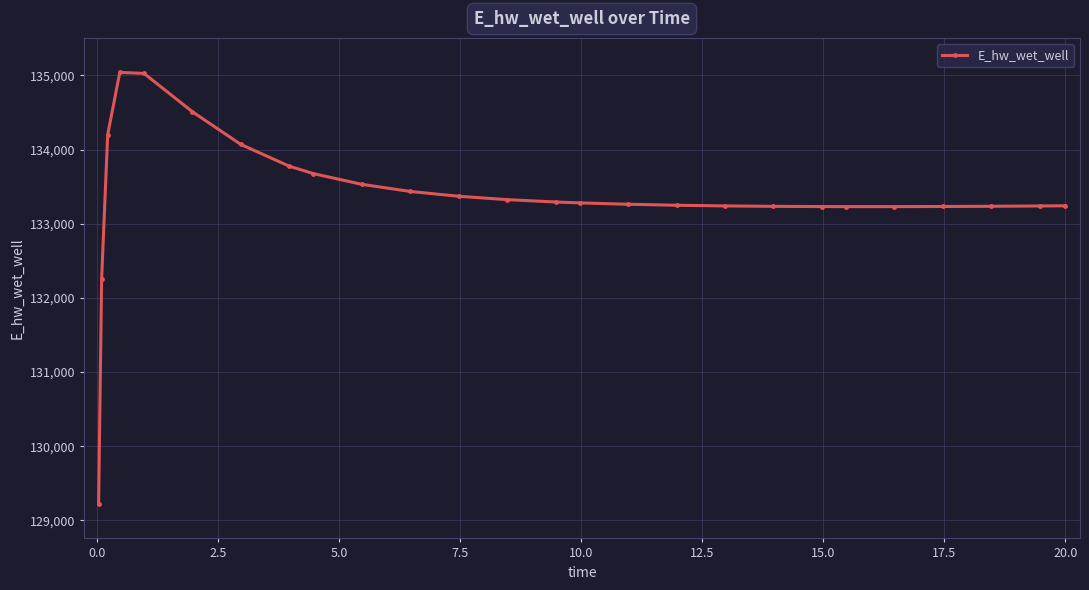

What is the difference between the second highest and second lowest values?

2767.2